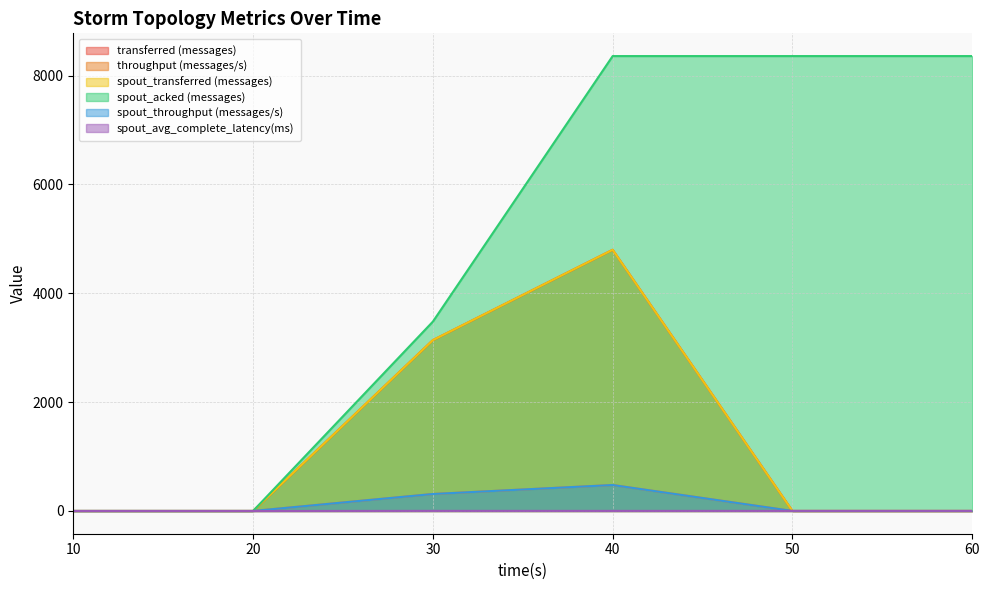

Reading right to left, transcribe all the data shown in this chart.

transferred (messages): 60=0.0	50=0.0	40=4800.0	30=3140.0	20=0.0	10=0.0
throughput (messages/s): 60=0.0	50=0.0	40=477.0	30=312.0	20=0.0	10=0.0
spout_transferred (messages): 60=0.0	50=0.0	40=4800.0	30=3140.0	20=0.0	10=0.0
spout_acked (messages): 60=8360.0	50=8360.0	40=8360.0	30=3480.0	20=0.0	10=0.0
spout_throughput (messages/s): 60=0.0	50=0.0	40=477.0	30=312.0	20=0.0	10=0.0
spout_avg_complete_latency(ms): 60=1.6	50=1.6	40=1.6	30=2.0	20=0.0	10=0.0